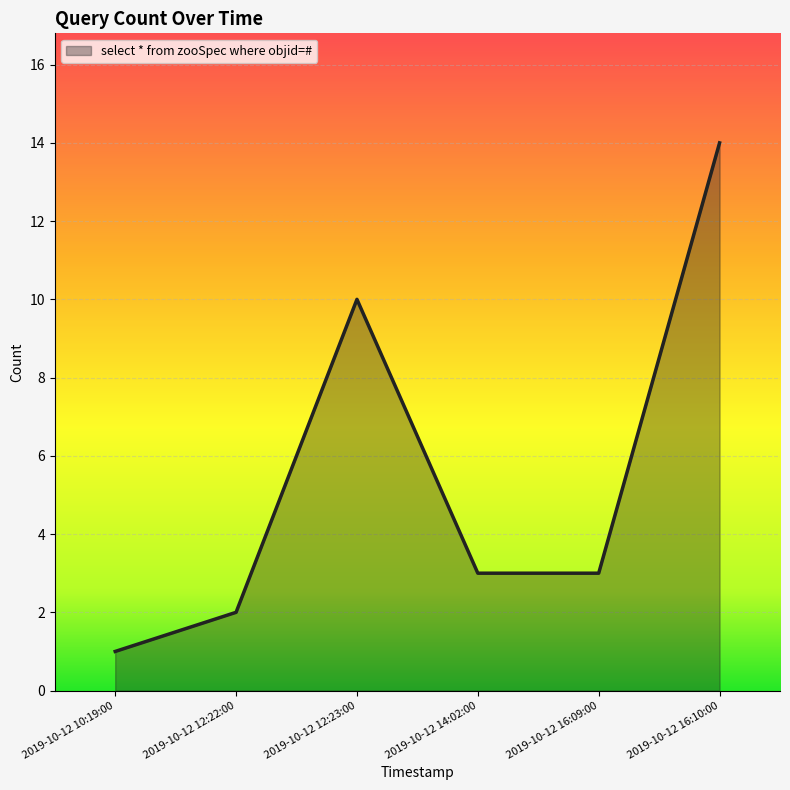

At which category does the data reach its first local peak?

2019-10-12 12:23:00